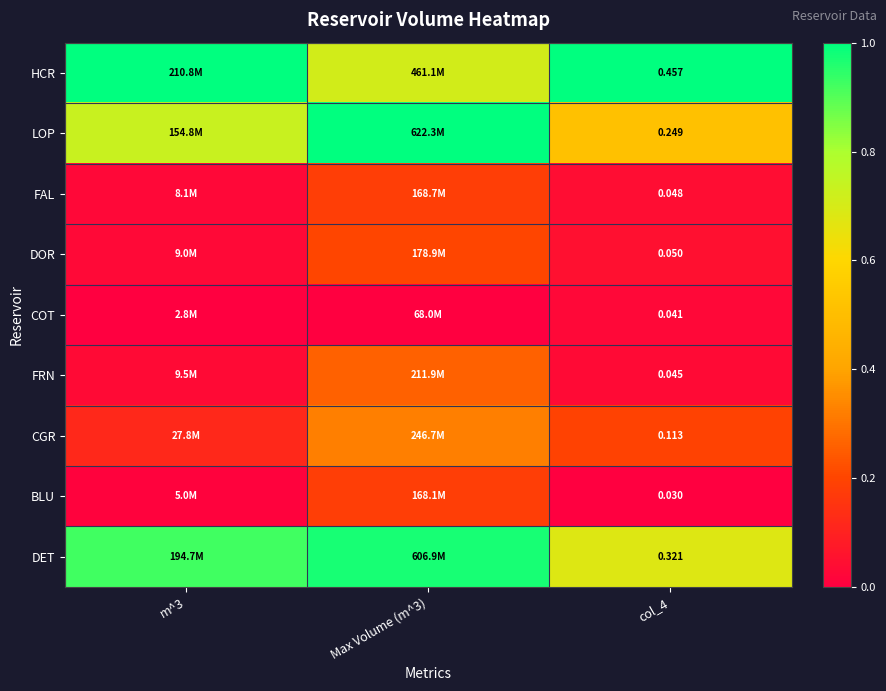

Which has a higher value, m^3 or col_4?

m^3